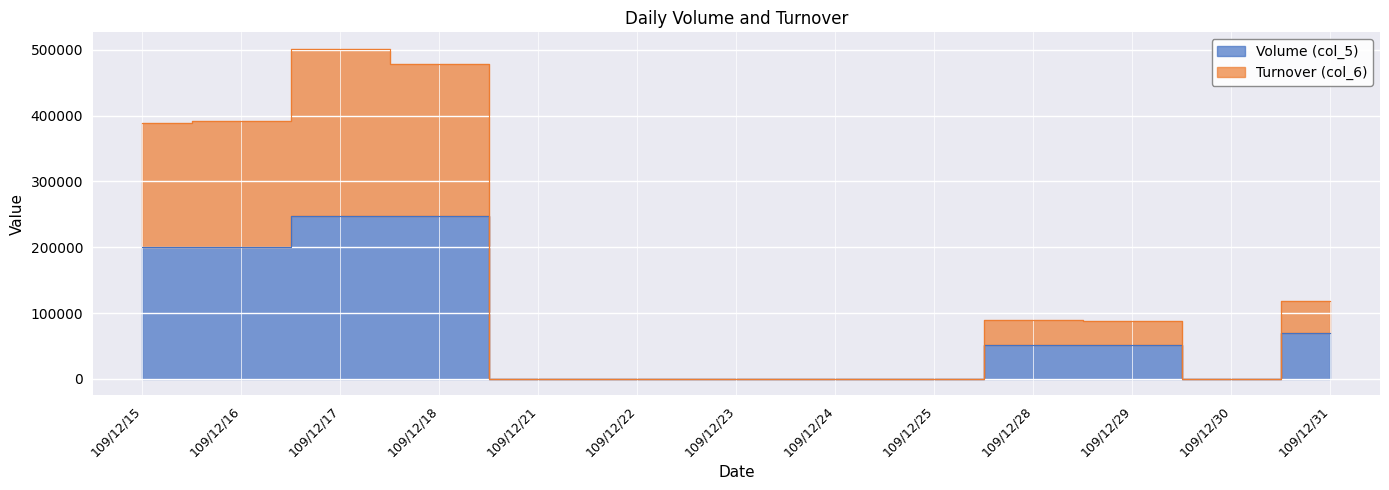

How many series are shown in this chart?

2